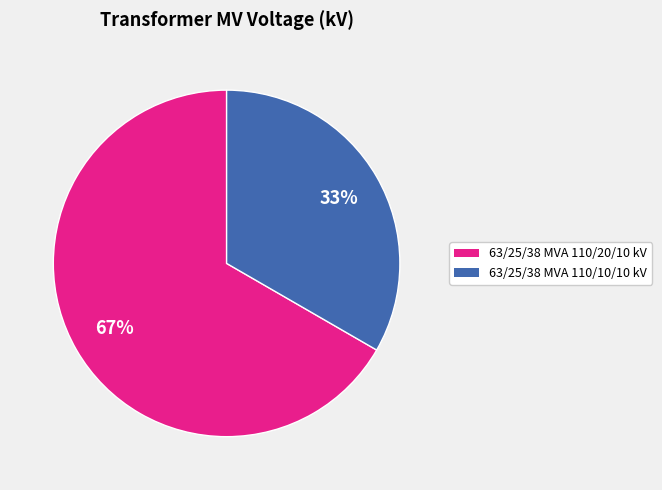

Is it true that 63/25/38 MVA 110/20/10 kV is 53% of the pie?

False